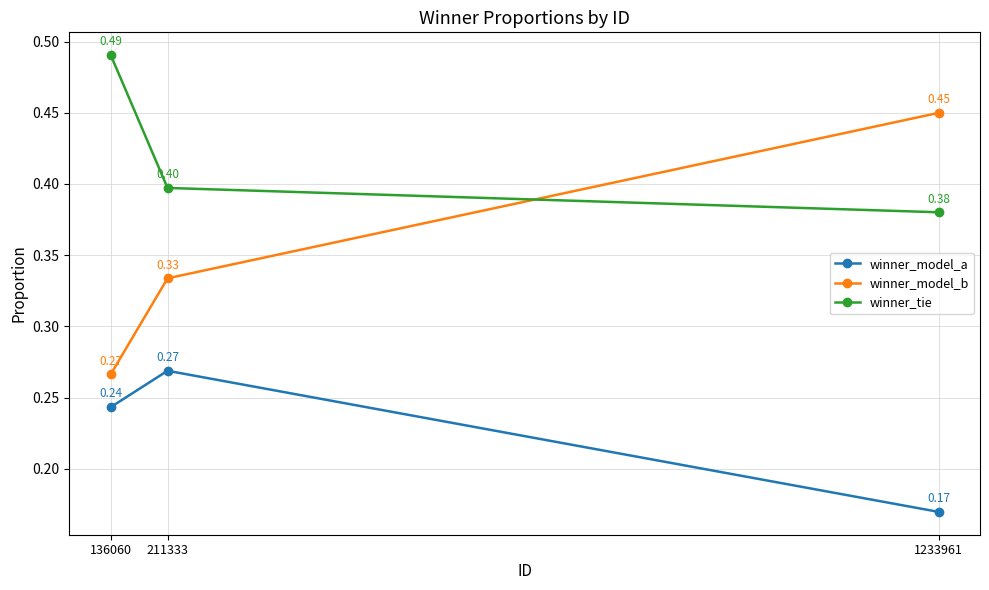

What is the sum of all winner_model_b values?

1.1